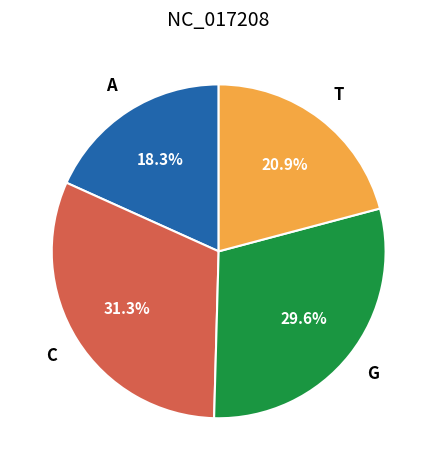

Count the number of slices in the pie.

4